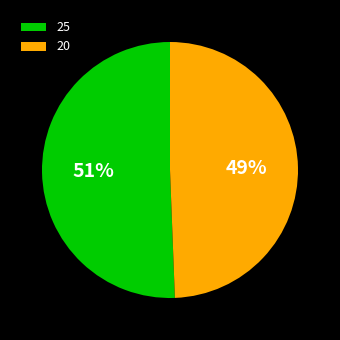

Which slice is the largest?

25